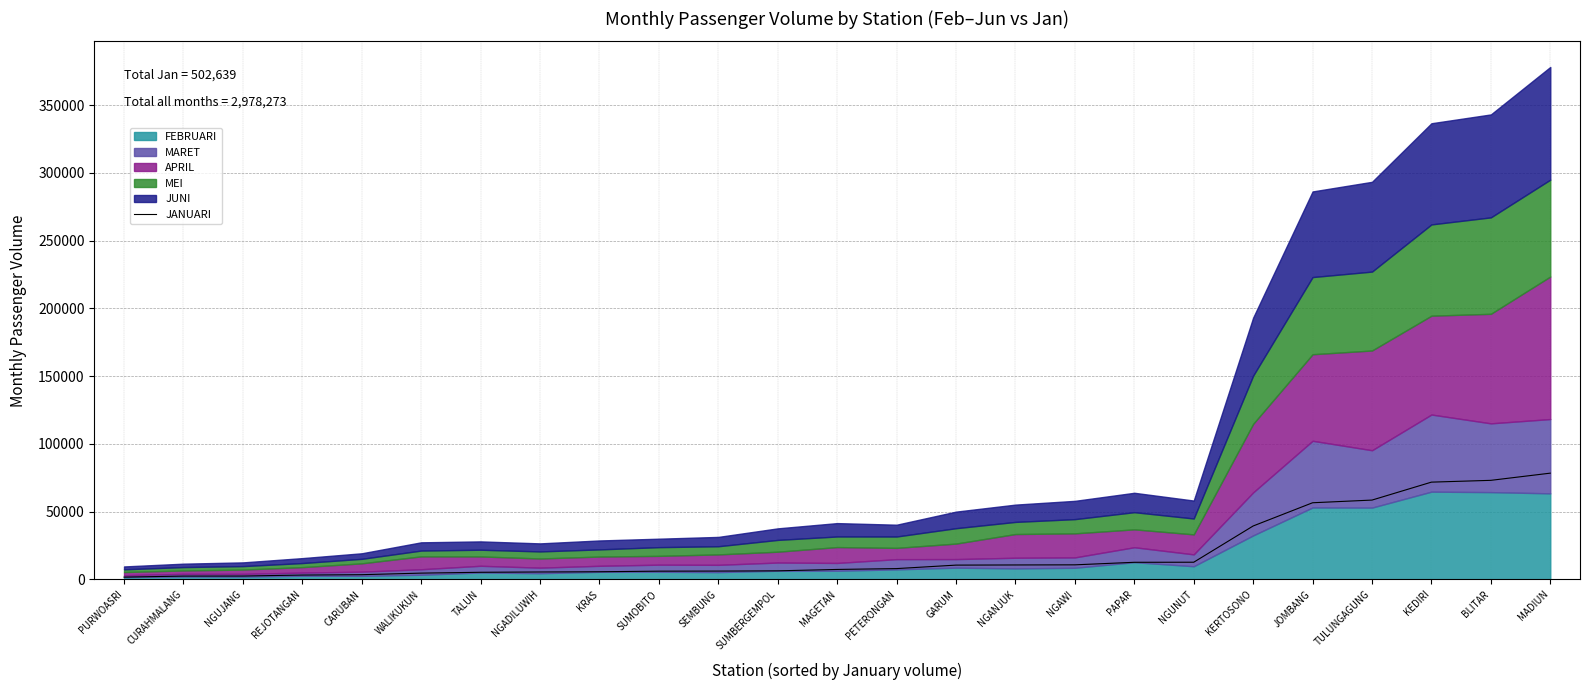

At which category does the chart reach its minimum across all series?

PURWOASRI